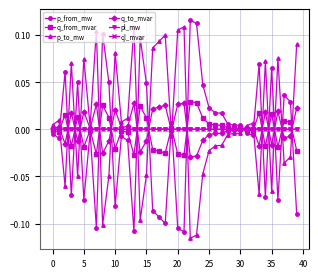

True or false: pl_mw has more than 1 interior local peaks.

True